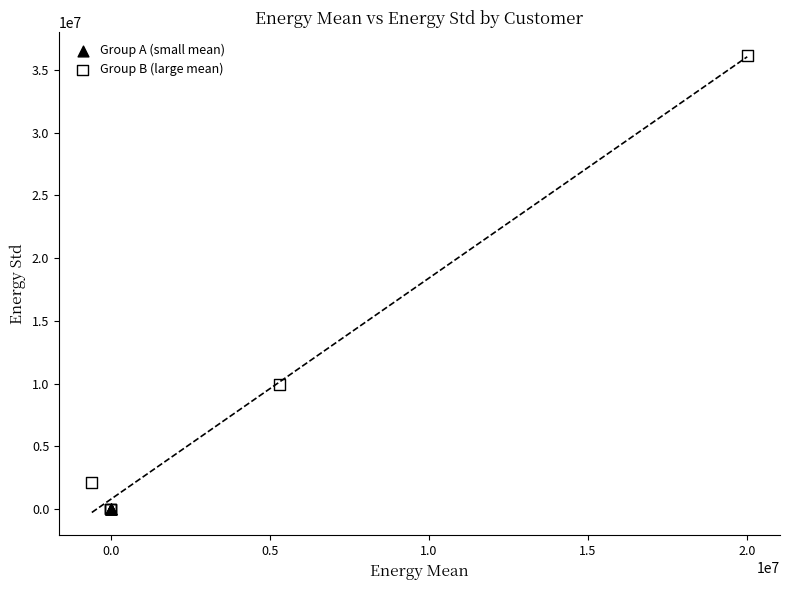

Which series reaches the maximum Y coordinate?

Group B (large mean)